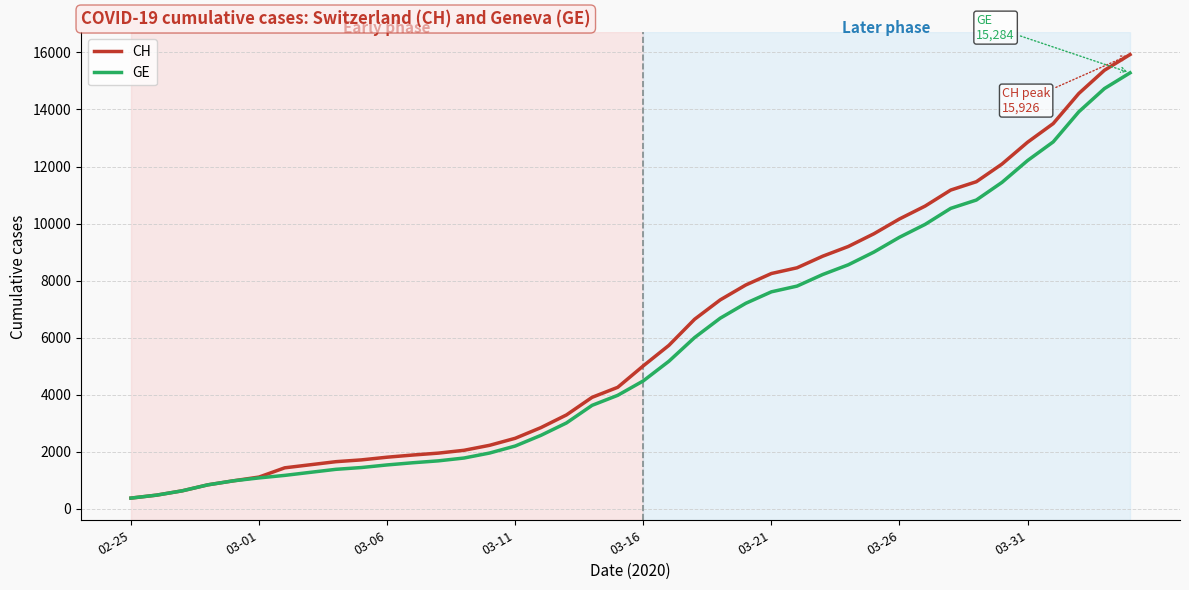

Which series has the widest spread of values?

CH